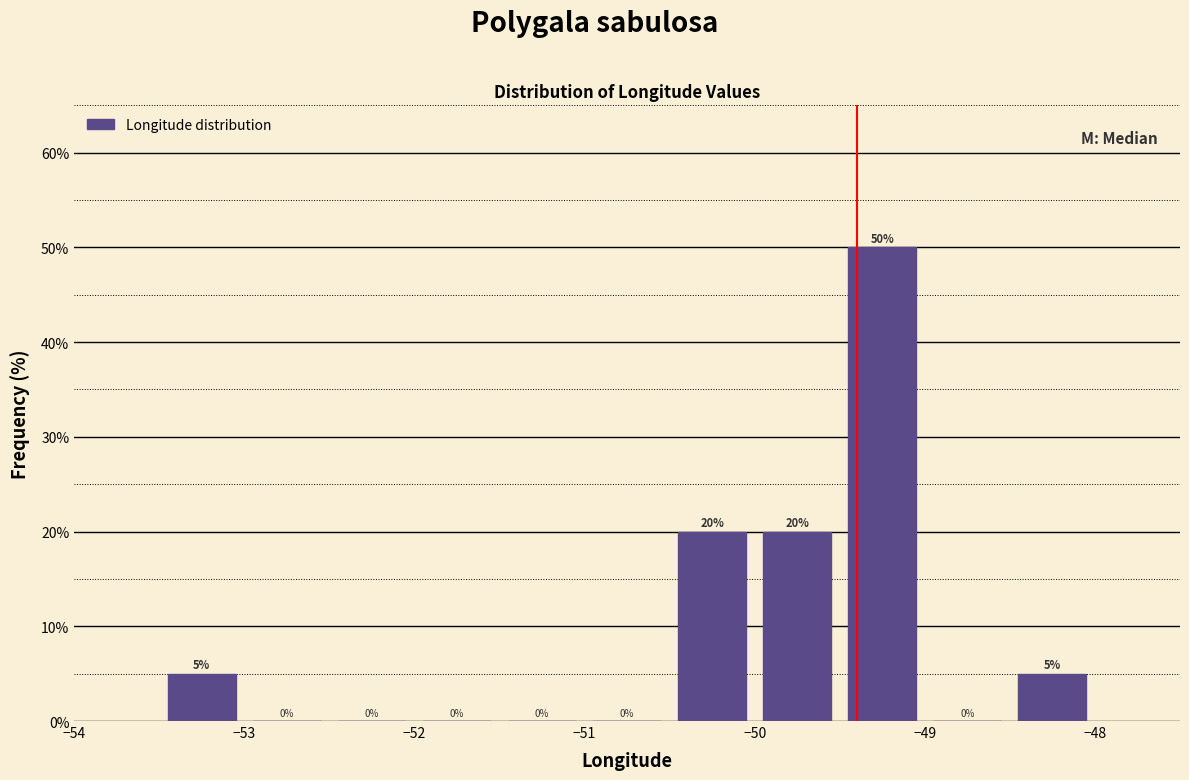

Reading left to right, transcribe this chart: for each bar, give the range it covers on the x-axis and its height.

-53.5 to -53.0: 5
-53.0 to -52.5: 0
-52.5 to -52.0: 0
-52.0 to -51.5: 0
-51.5 to -51.0: 0
-51.0 to -50.5: 0
-50.5 to -50.0: 20
-50.0 to -49.5: 20
-49.5 to -49.0: 50
-49.0 to -48.5: 0
-48.5 to -48.0: 5